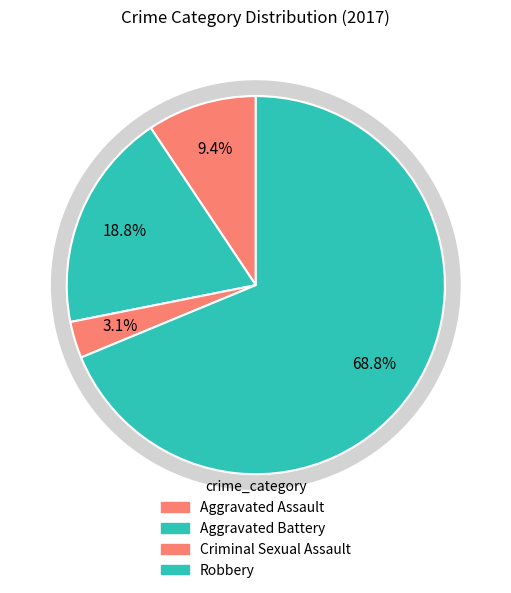

What portion of the pie excludes Criminal Sexual Assault?

96.9%